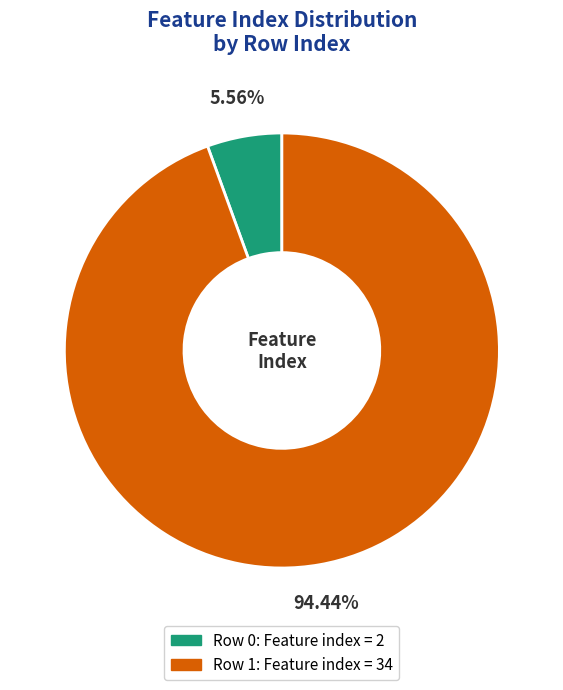

Is there a majority slice in this chart?

Yes